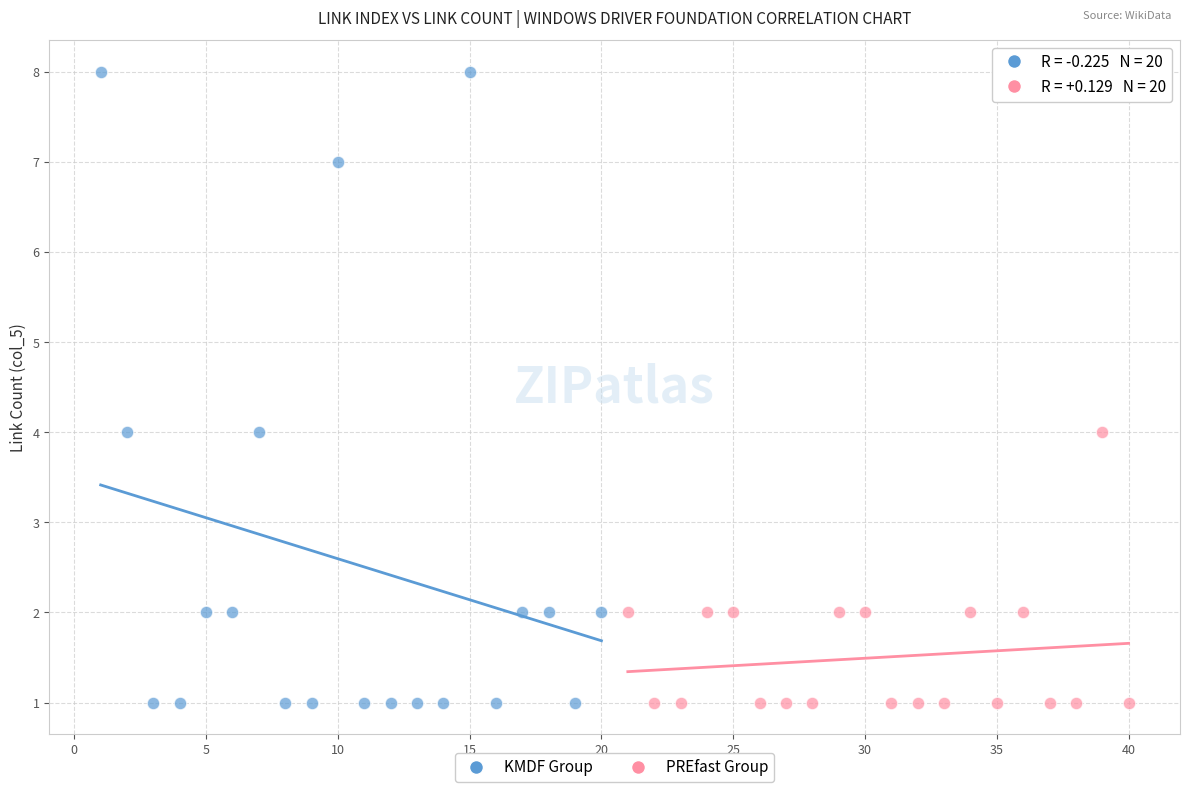

Which series reaches the maximum Y coordinate?

KMDF Group